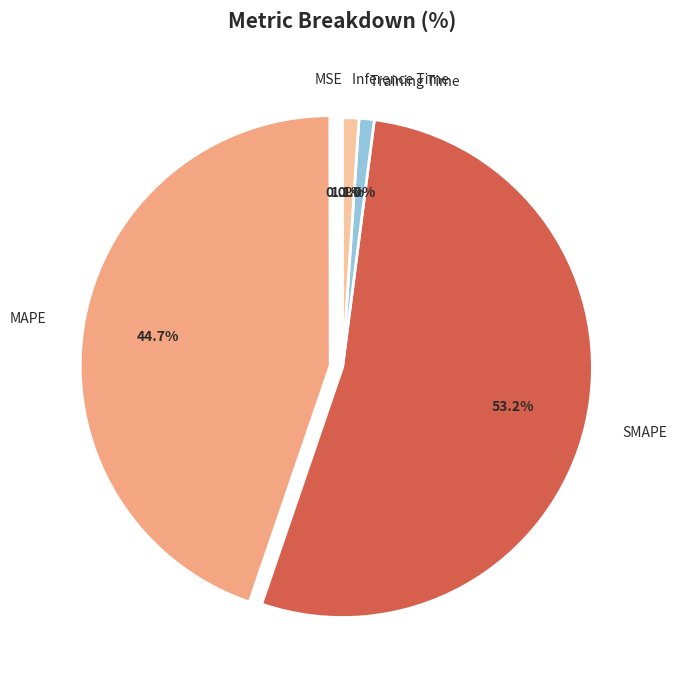

Which category has the biggest portion of the pie?

SMAPE